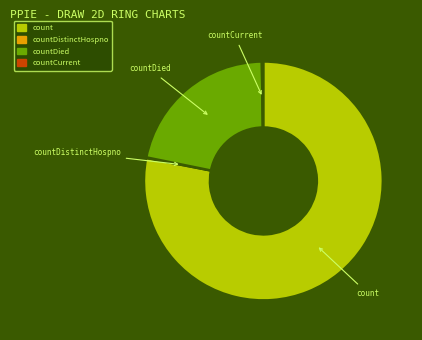

What is the largest slice in the pie chart?

count